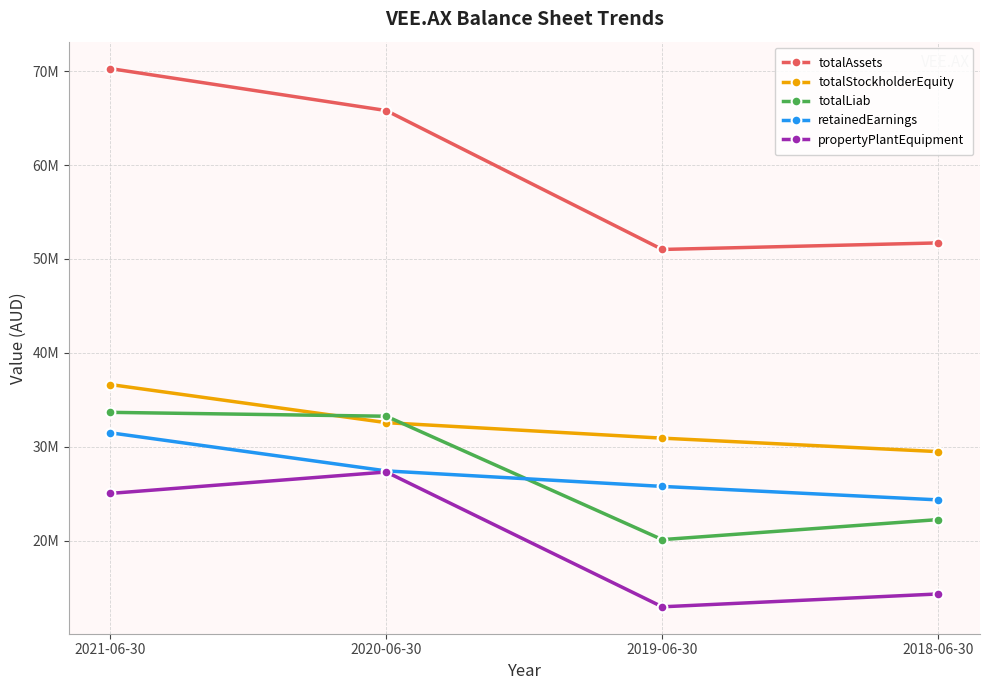

Which series changed the most between 2021-06-30 and 2020-06-30?

totalAssets